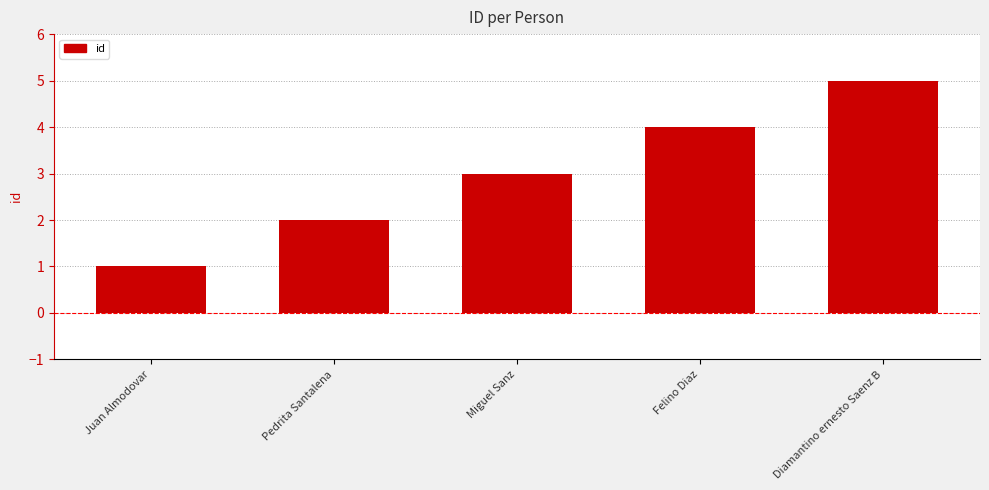

Approximately how many times larger is the value at Felino Diaz compared to Pedrita Santalena?

2.0